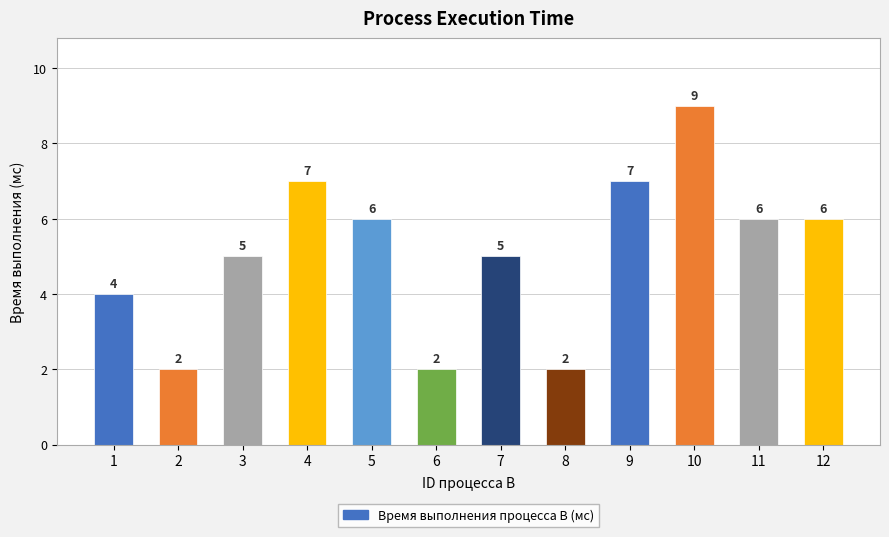

What is the sum of the values at 8 and 5?

8